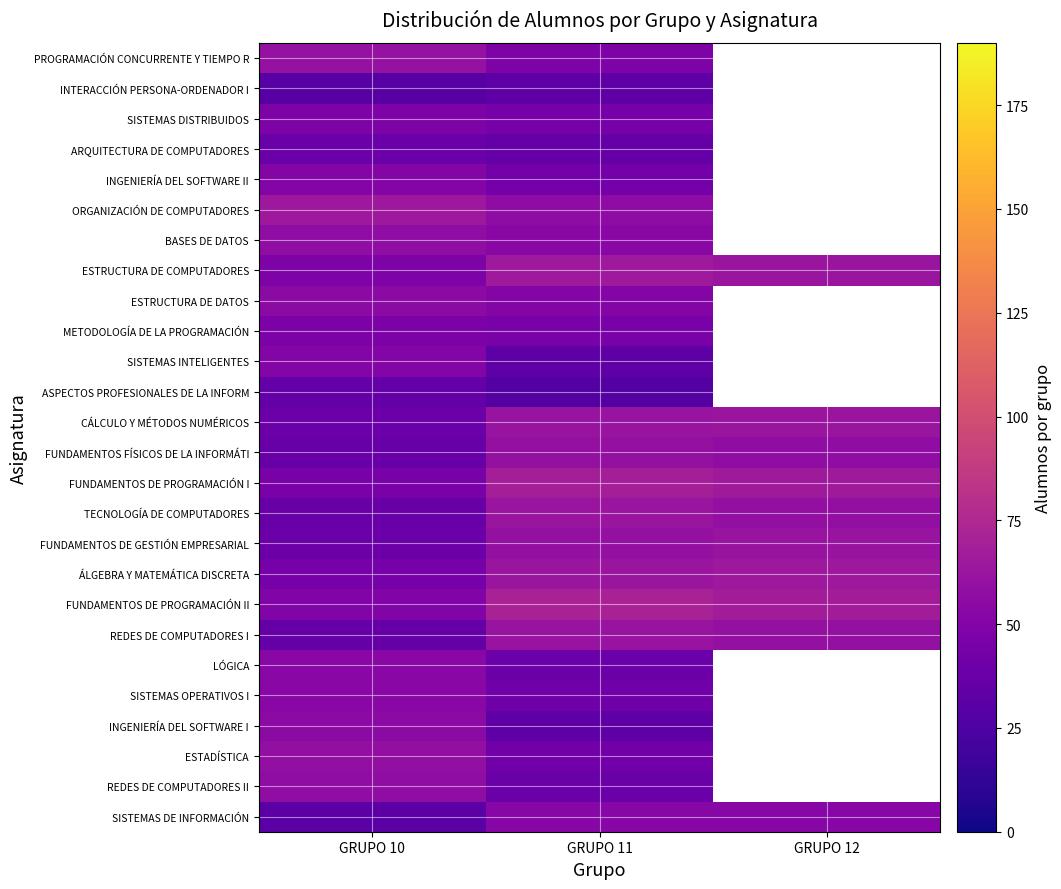

What is the difference between the maximum and minimum values in the BASES DE DATOS series?

4.0